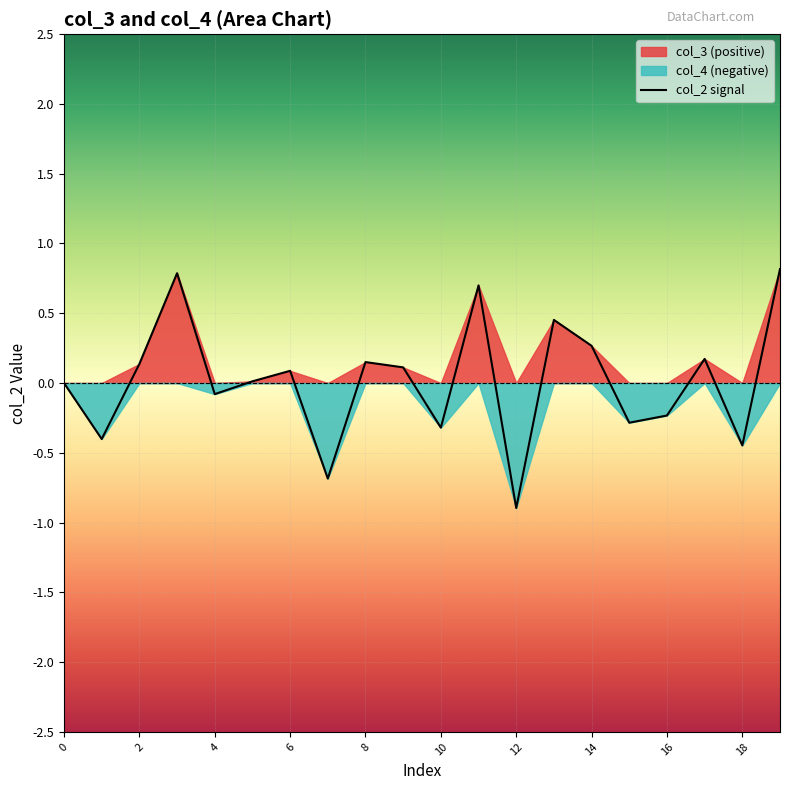

What is the sum of all values?

0.4